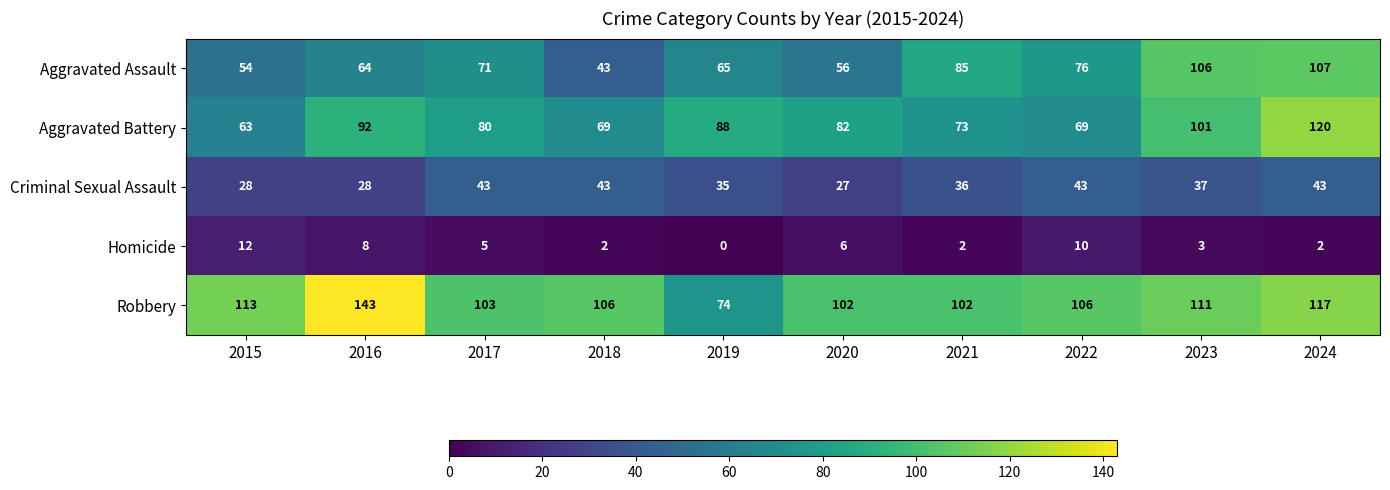

What is the sum of all Homicide values?

50